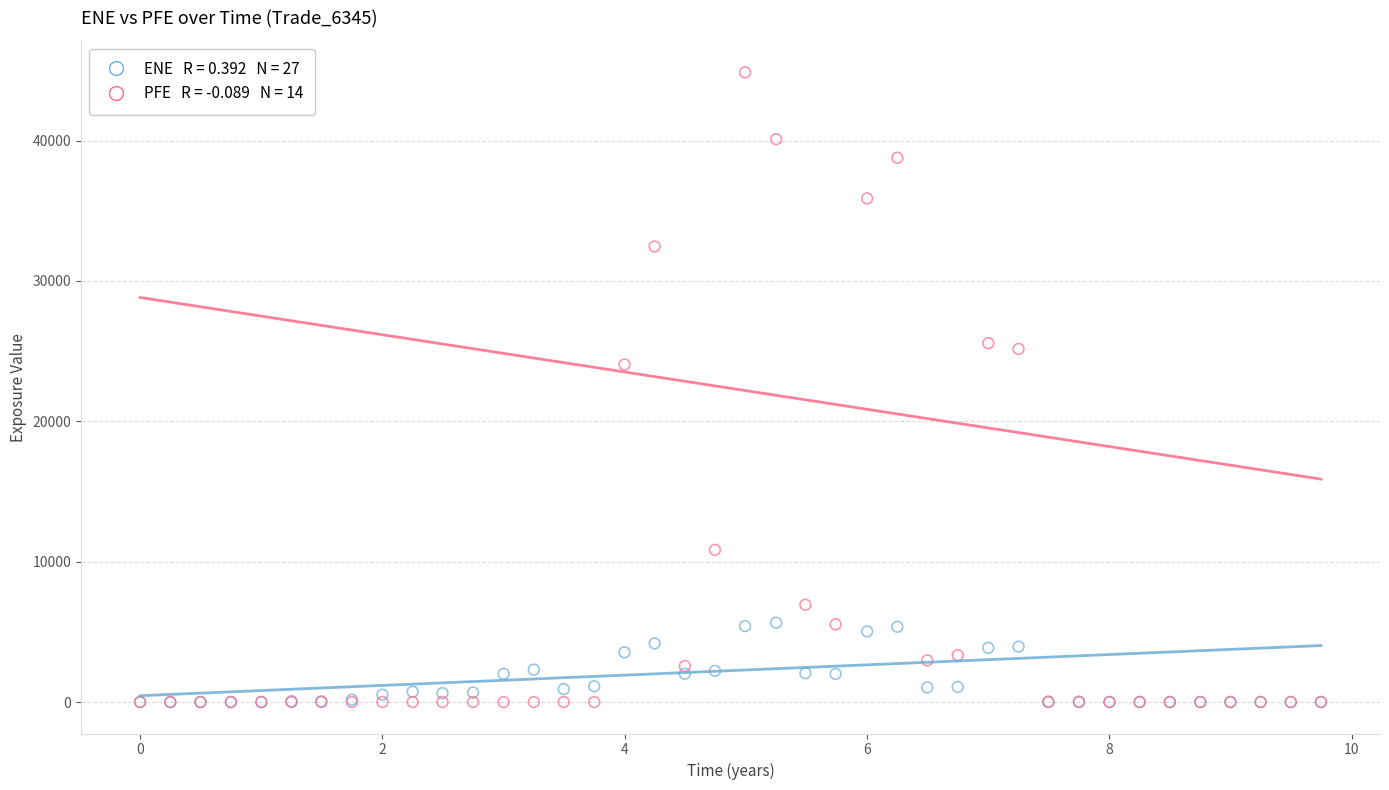

Across all series, what Y value is closest to 22430?

24044.2